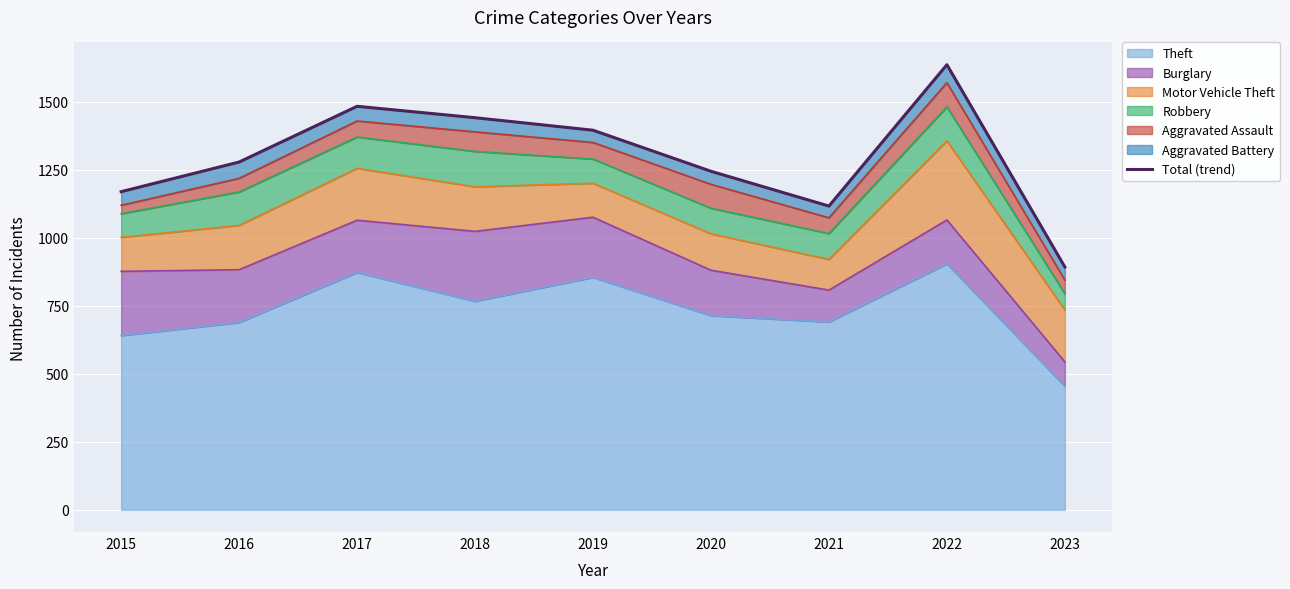

What is the value of the 9th point from the left?

893